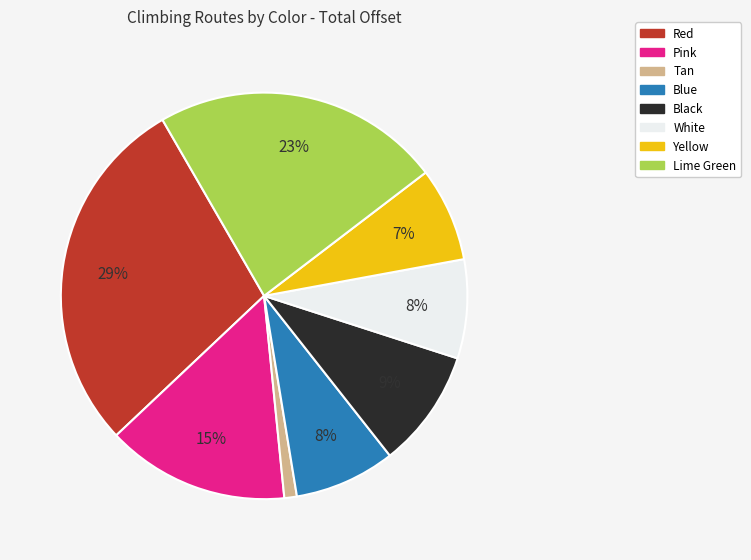

What percentage is the Tan slice, to the nearest percent?

1%